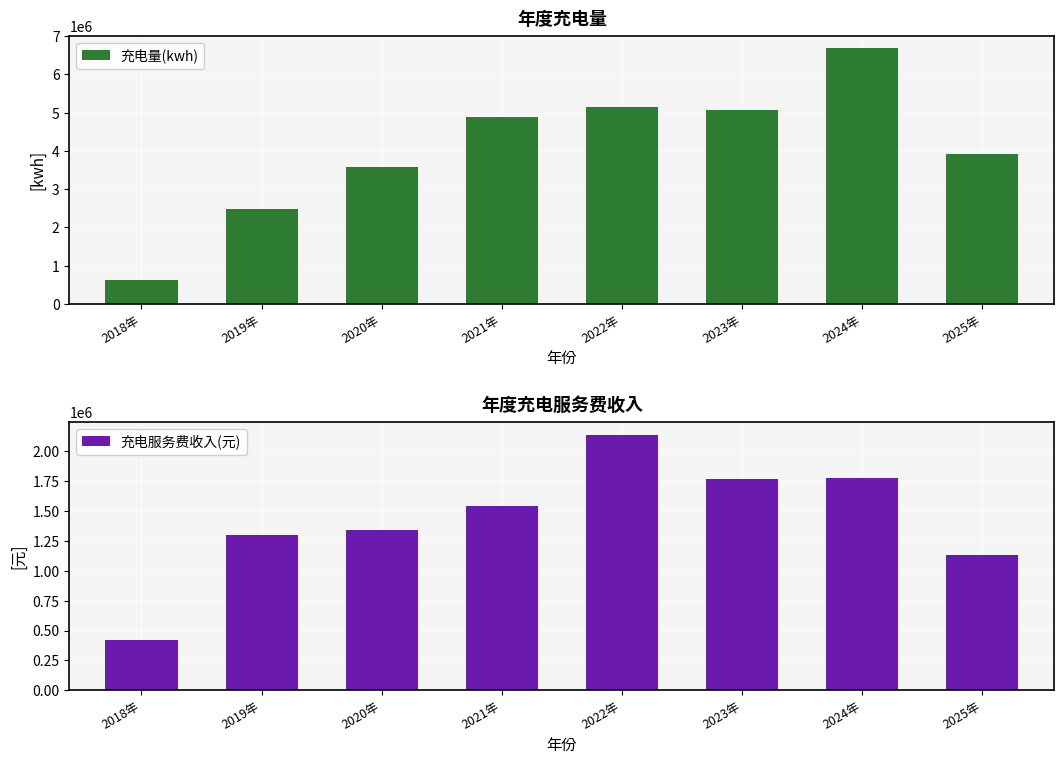

What are all the series names shown in the legend?

充电量(kwh), 充电服务费收入(元)